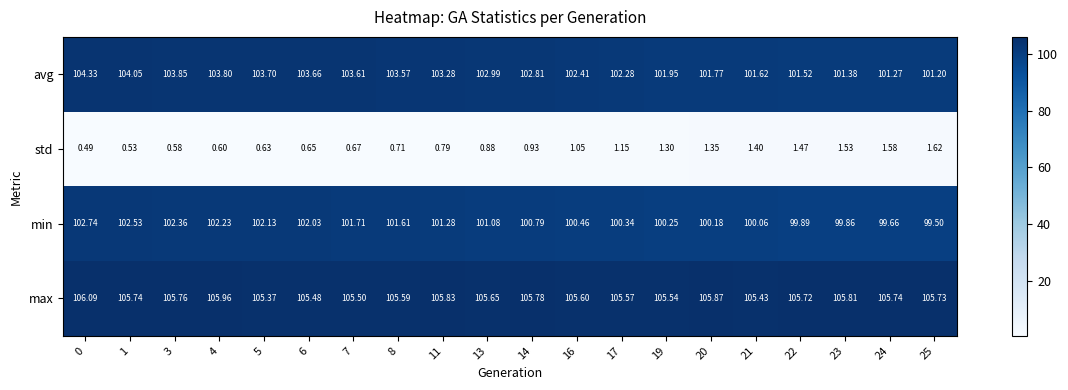

Which series has the widest spread of values?

min